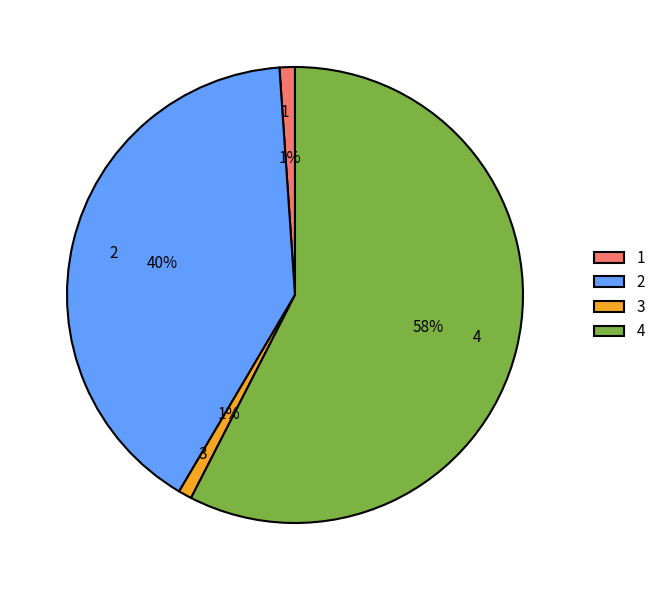

Is there a majority slice in this chart?

Yes